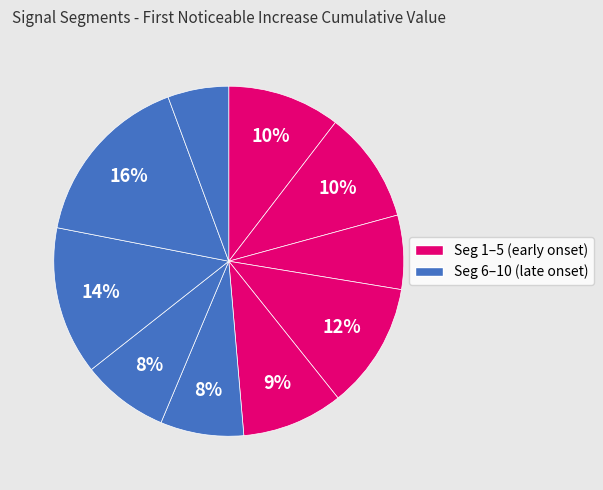

What is the largest slice in the pie chart?

signal segment 9